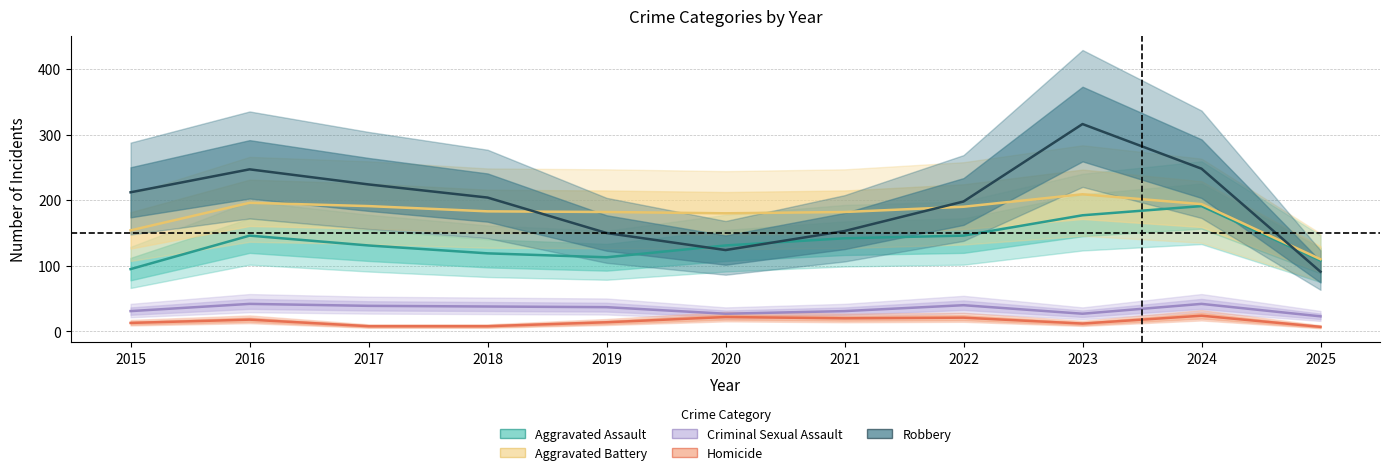

Does the chart display data point markers on the line(s)?

No